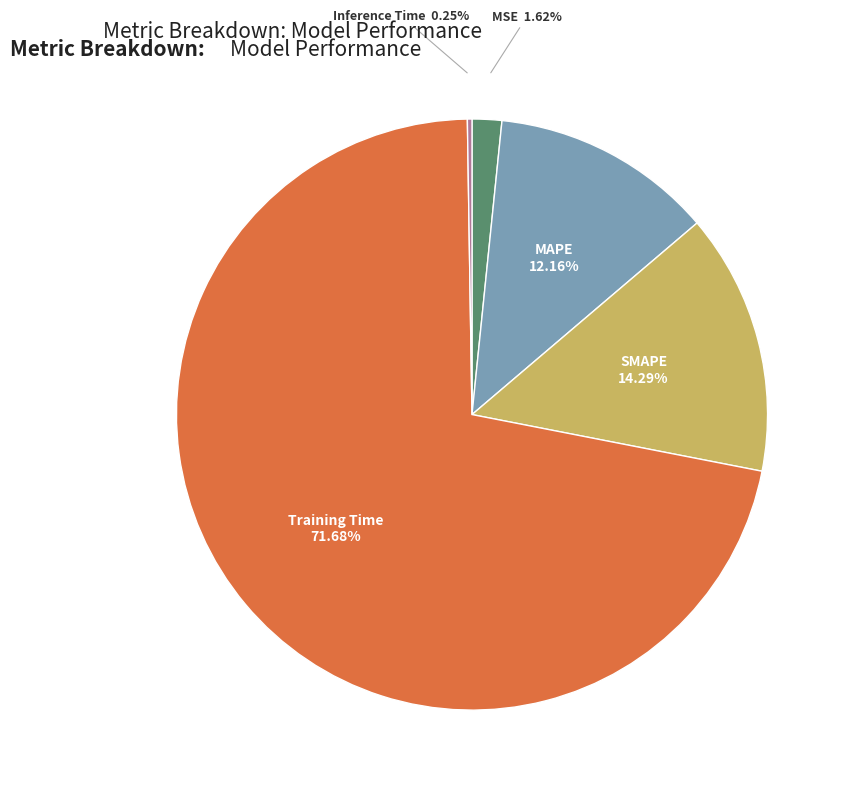

Is there a majority slice in this chart?

Yes